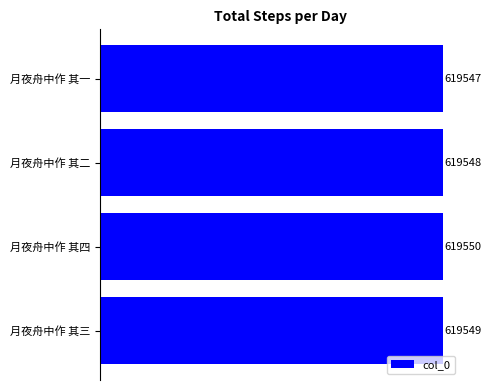

Is it true that the value at 月夜舟中作 其三 is 1013599?

False